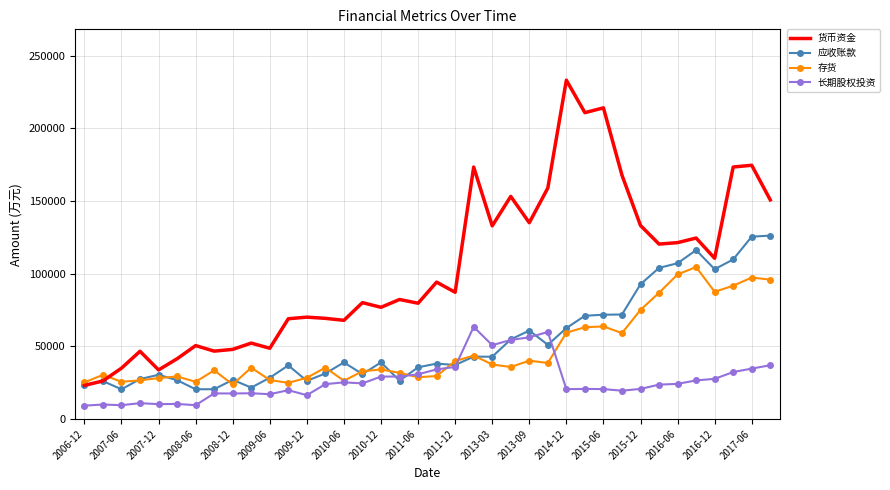

Which series has the largest range (max minus min)?

货币资金